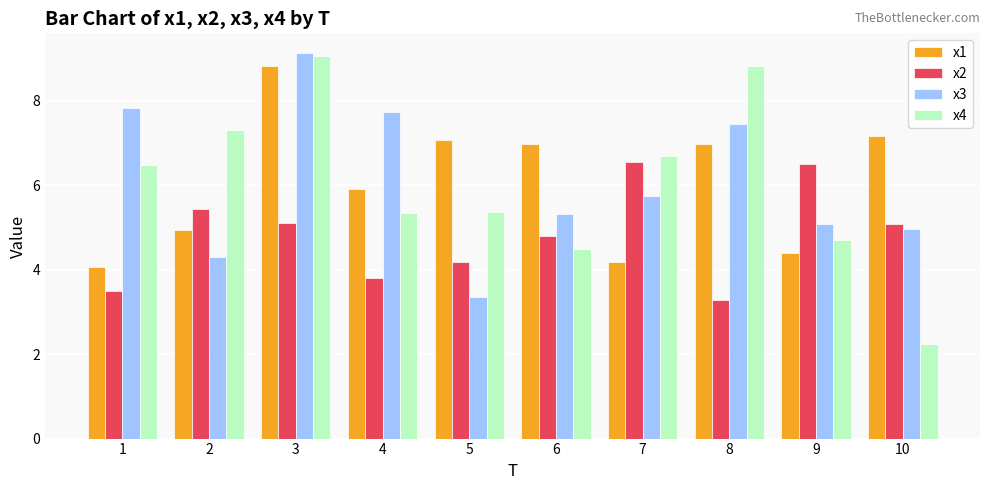

What is the value of the x1 bar at the 6th from the left?

7.0